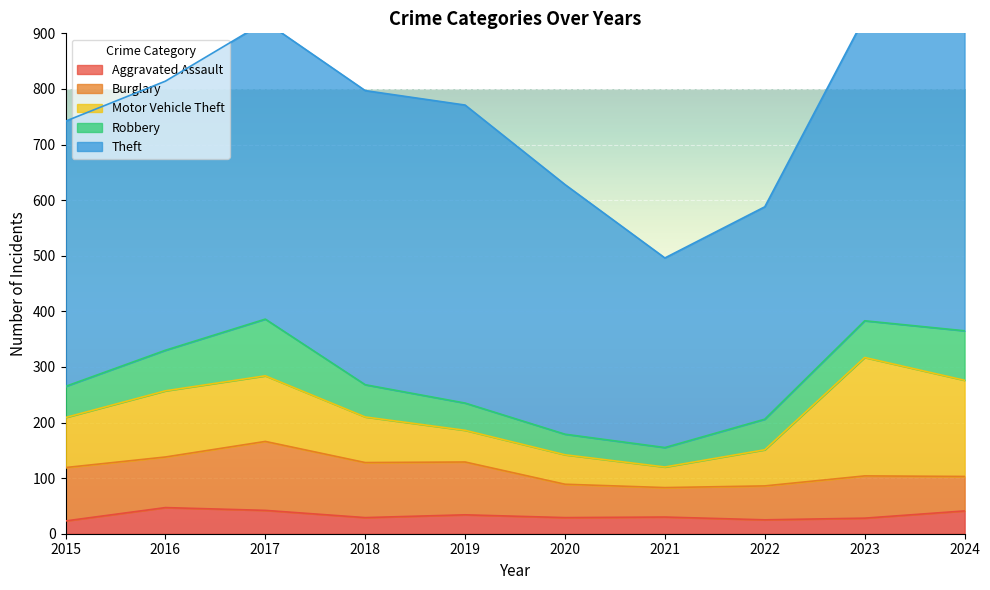

What is the maximum value shown in the chart?

676